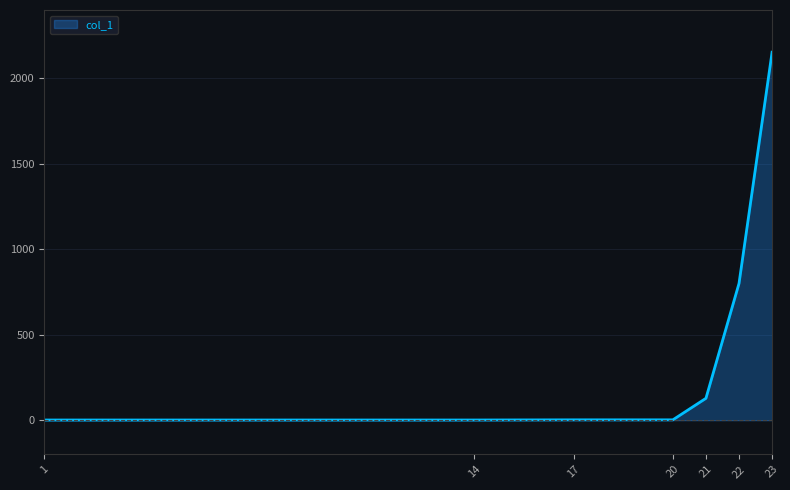

Count the number of data series in this chart.

1